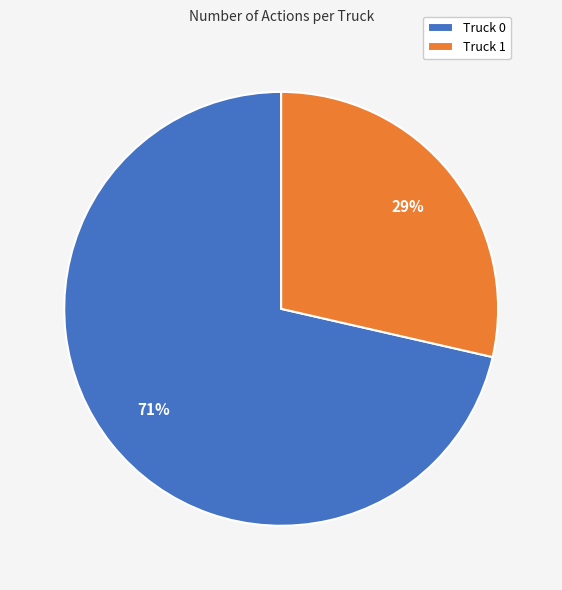

Between Truck 0 and Truck 1, which is larger?

Truck 0